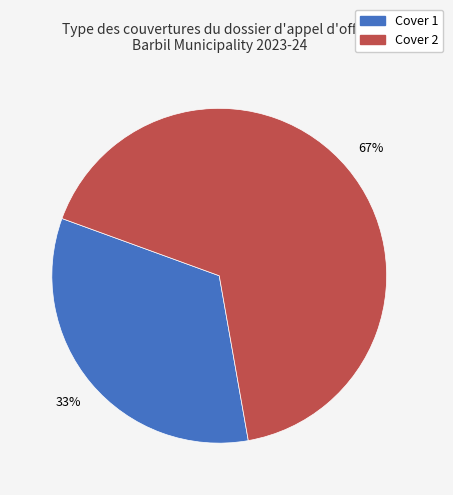

Which category has the biggest portion of the pie?

Cover 2